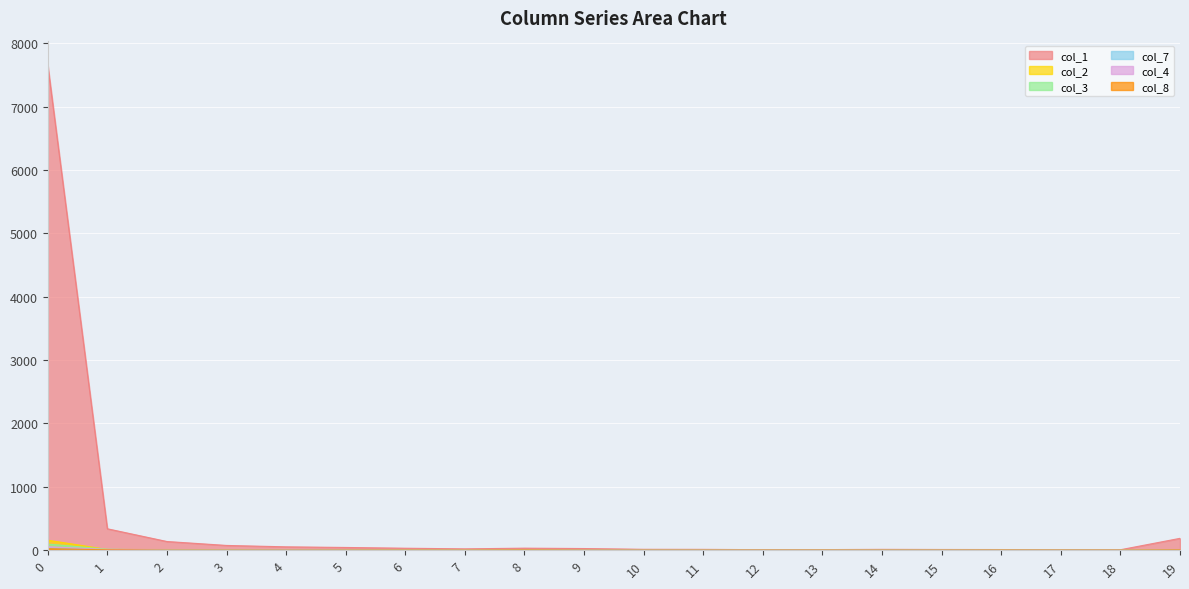

The value of col_2 at 5 is 1. True or false?

False